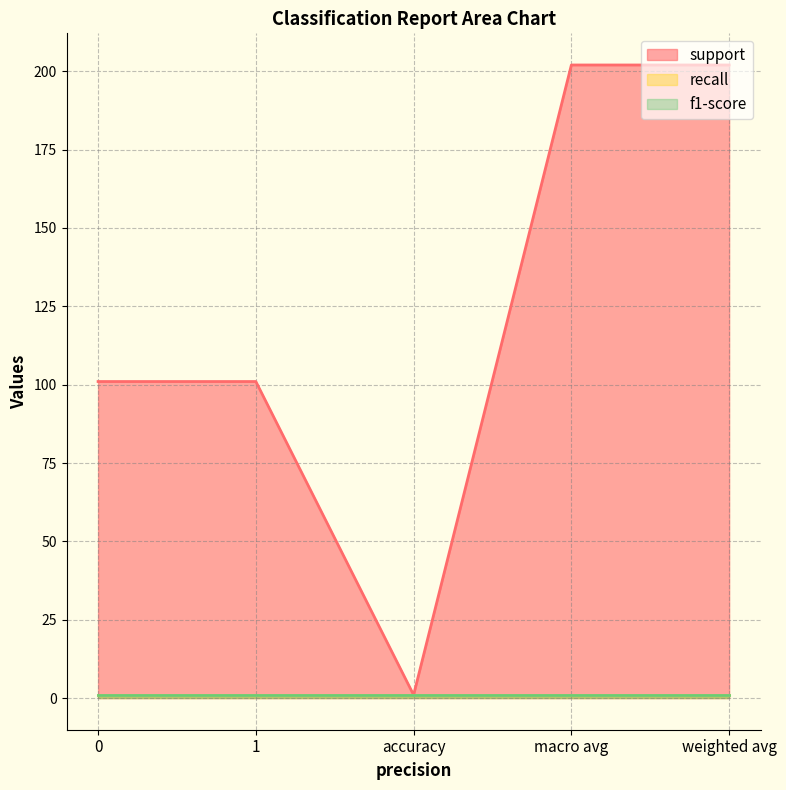

What is the total value across all series at accuracy?

3